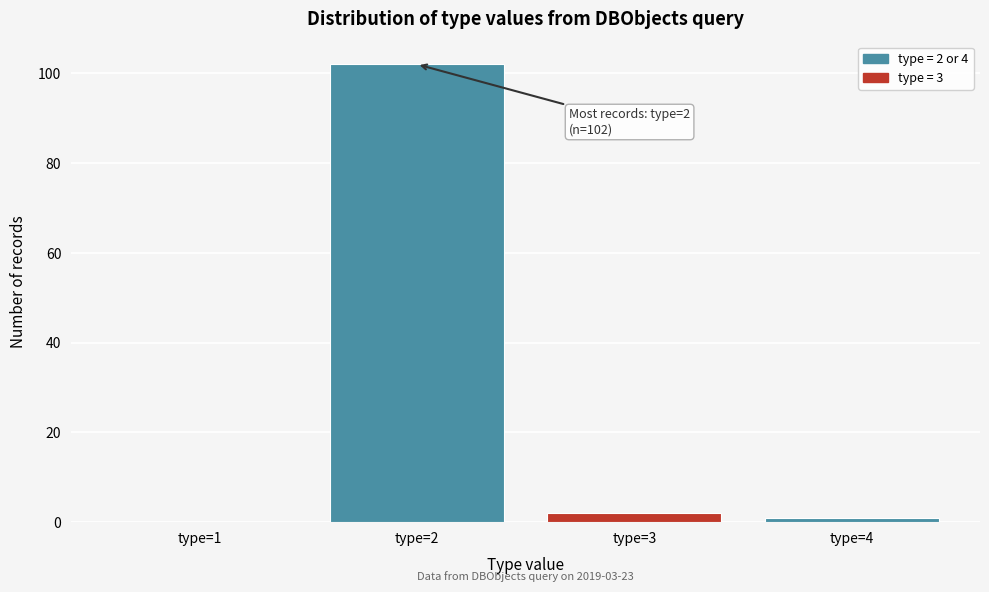

Reading left to right, list all the values displayed in this chart.

type=1=0	type=2=102	type=3=2	type=4=1